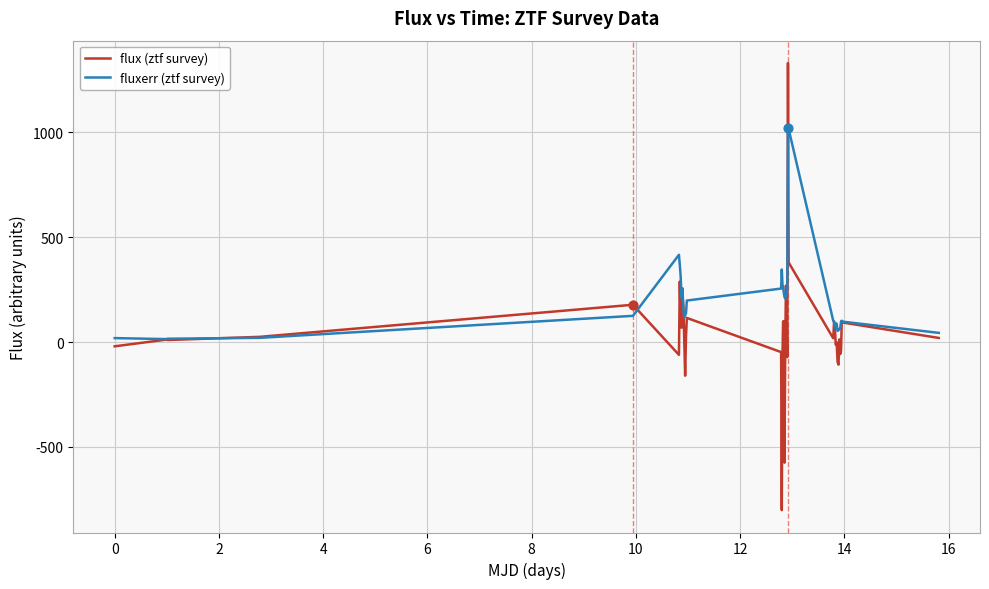

Which series has the largest total across all categories?

fluxerr (ztf survey)